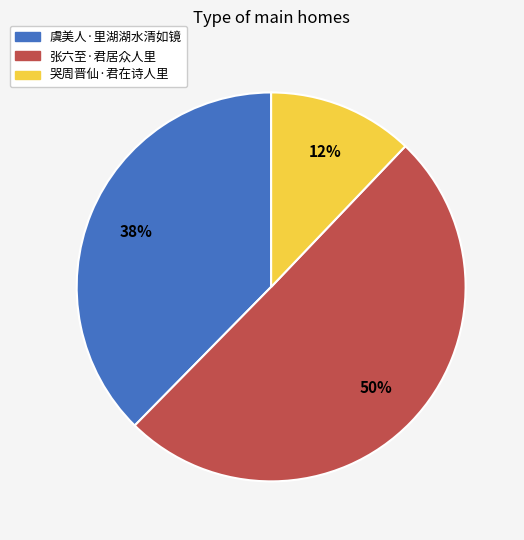

To the nearest percent, what portion does 虞美人·里湖湖水清如镜 represent?

38%